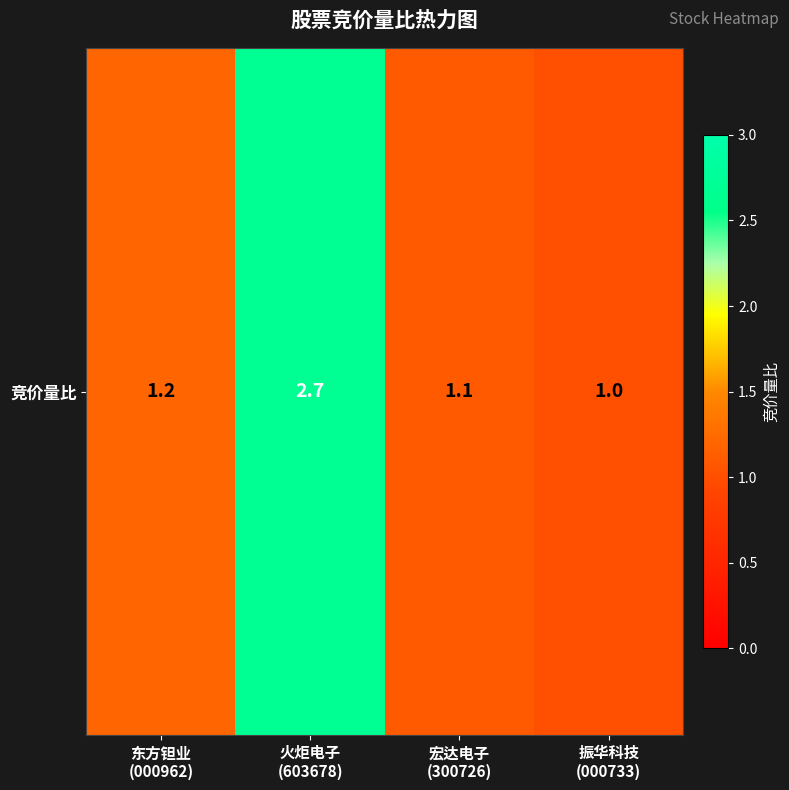

What is the sum of all values?

6.0